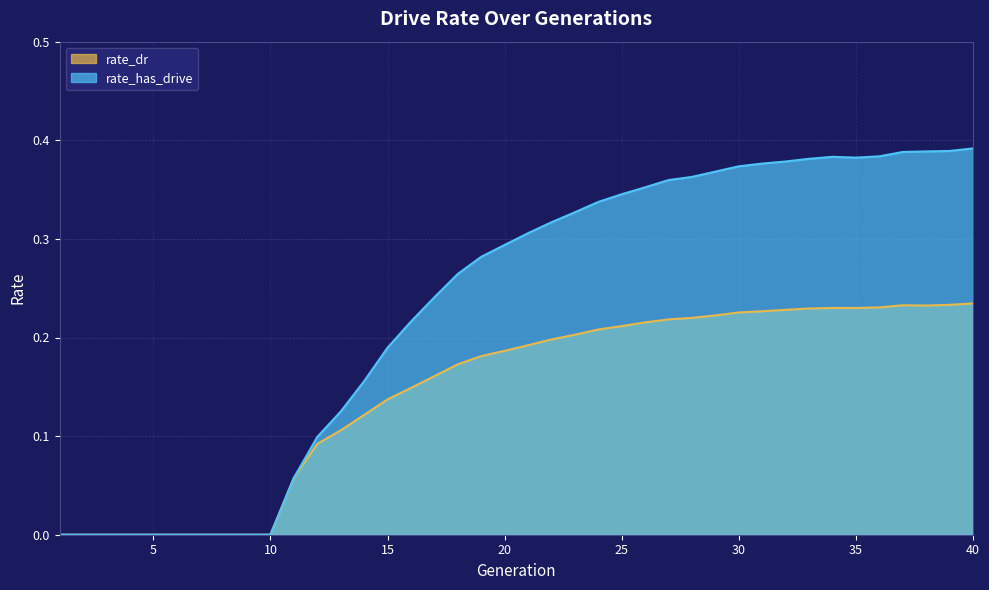

At how many categories does at least one series exceed 0?

30